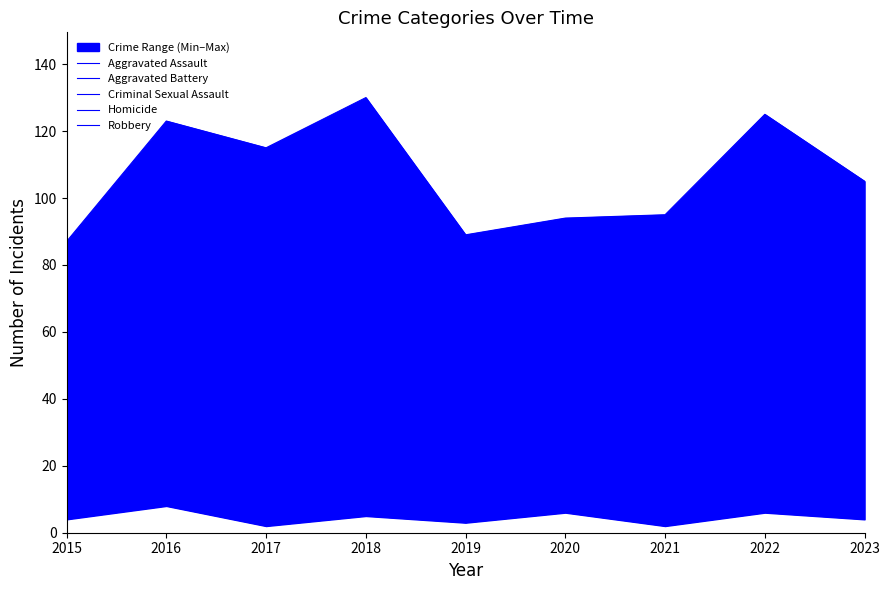

What is the greatest value displayed?

130